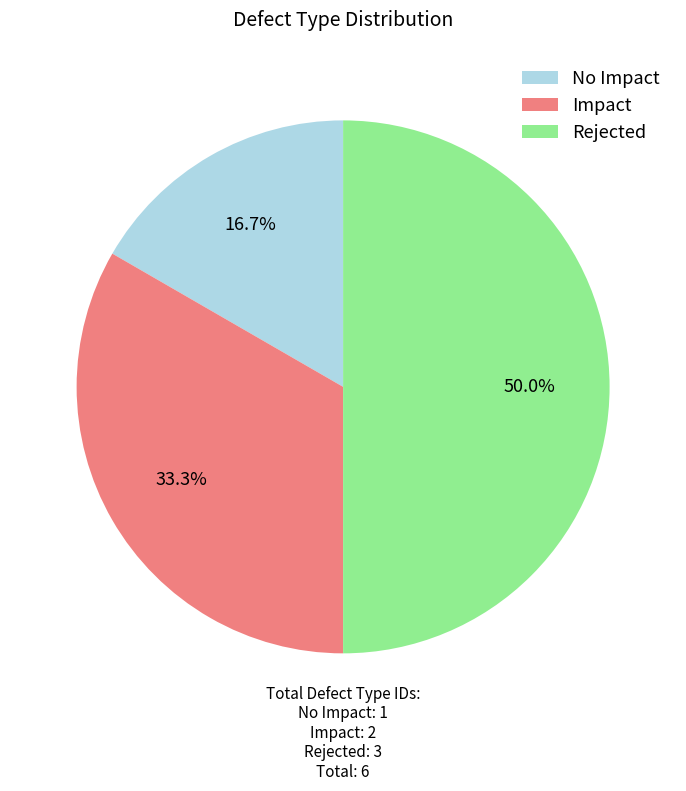

Between No Impact and Impact, which is larger?

Impact